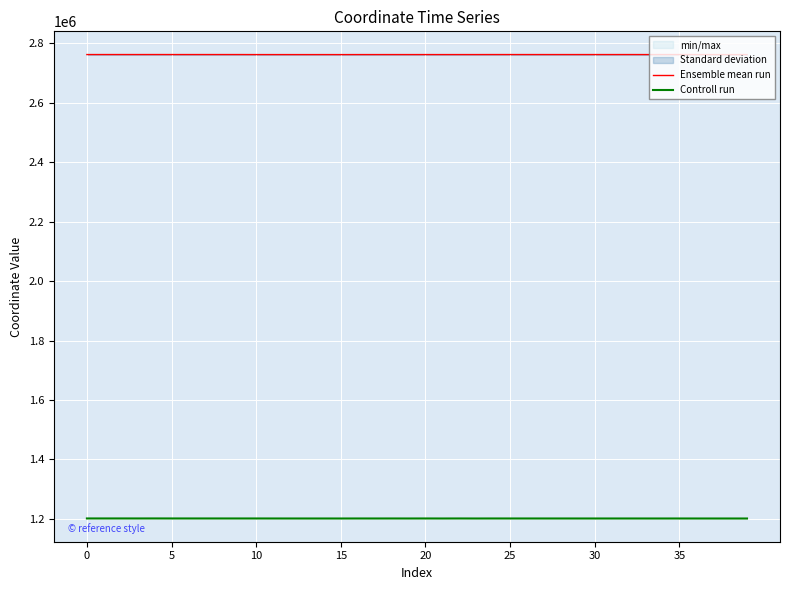

Is the value of Controll run at 9 greater than the value of Ensemble mean run at 11?

No